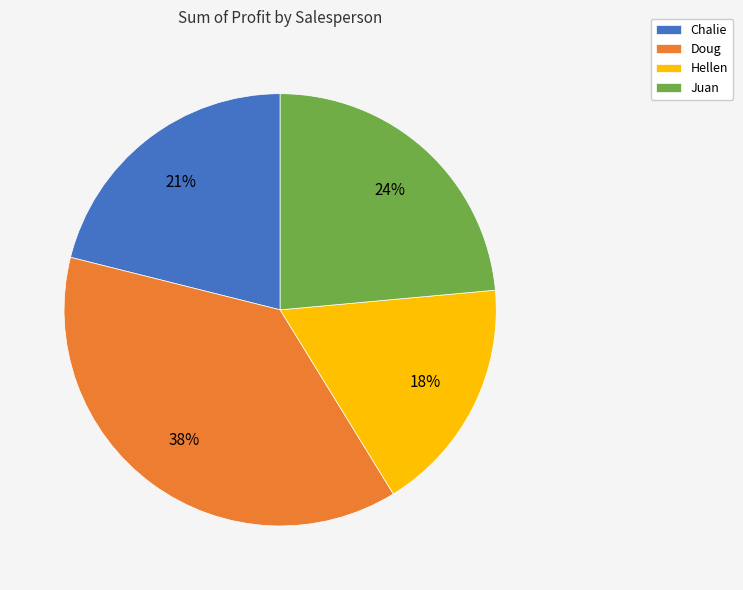

Count the number of slices in the pie.

4